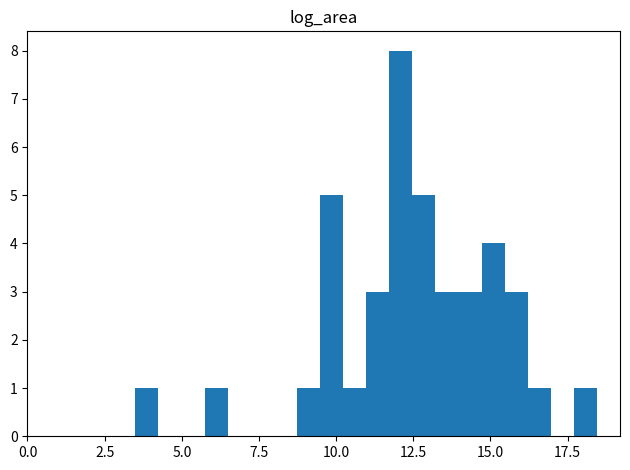

Around what value on the x-axis is the tallest bar? Give the approximate position of its centre, as read against the axis.

12.0